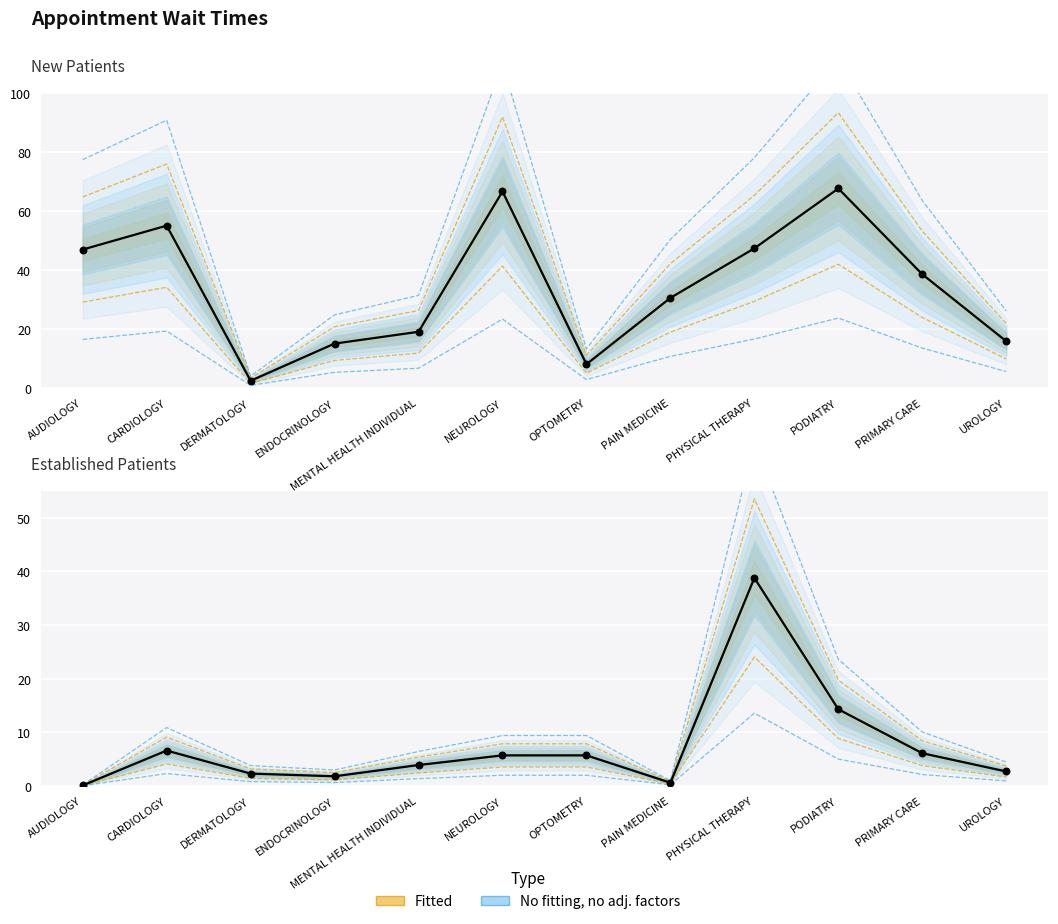

At which category is the sum across all series the highest?

PODIATRY